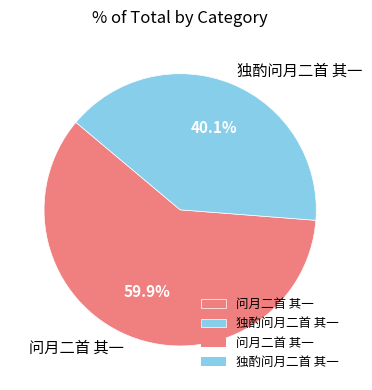

What is the smallest slice in the pie chart?

独酌问月二首 其一